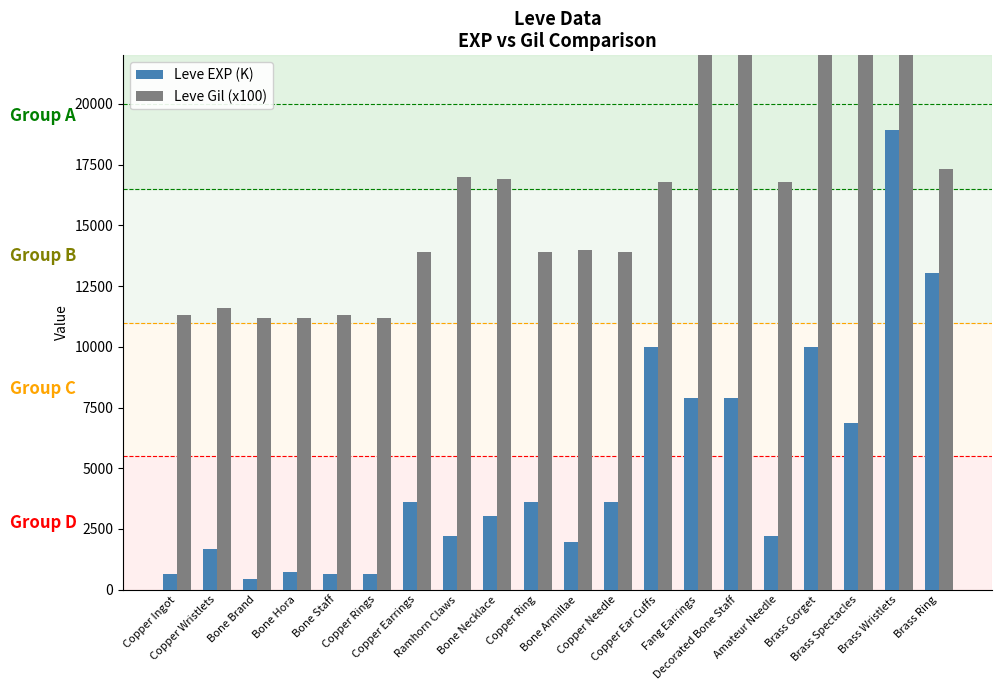

What are all the series names shown in the legend?

Leve EXP (K), Leve Gil (x100)